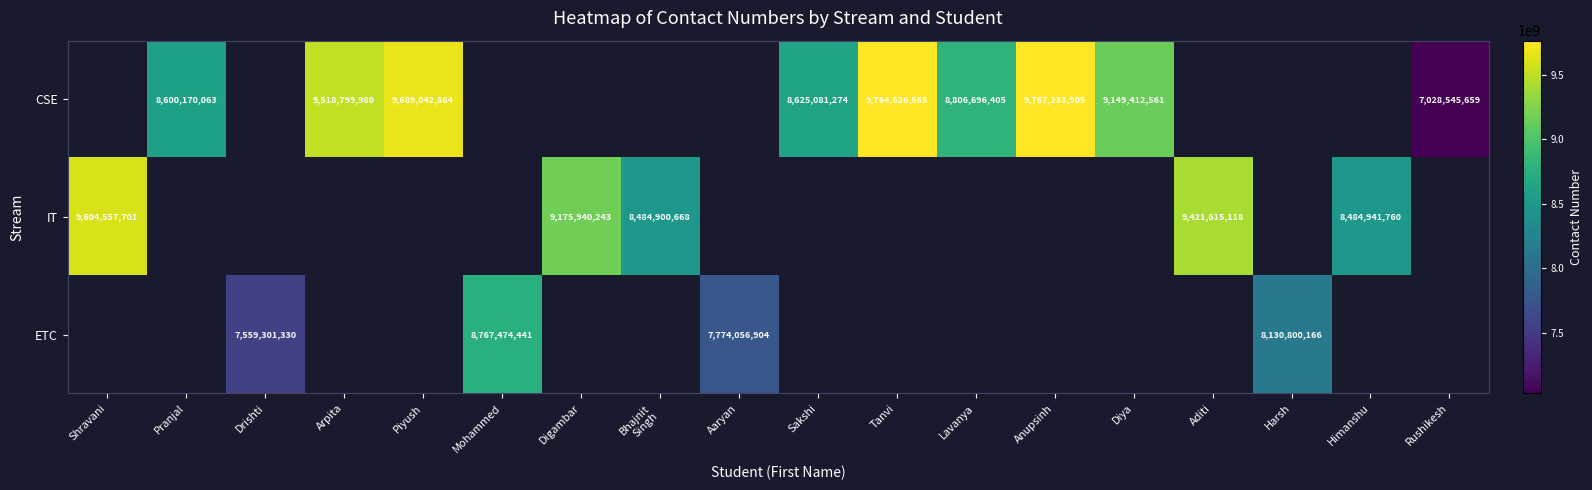

How many distinct data groups are displayed?

3